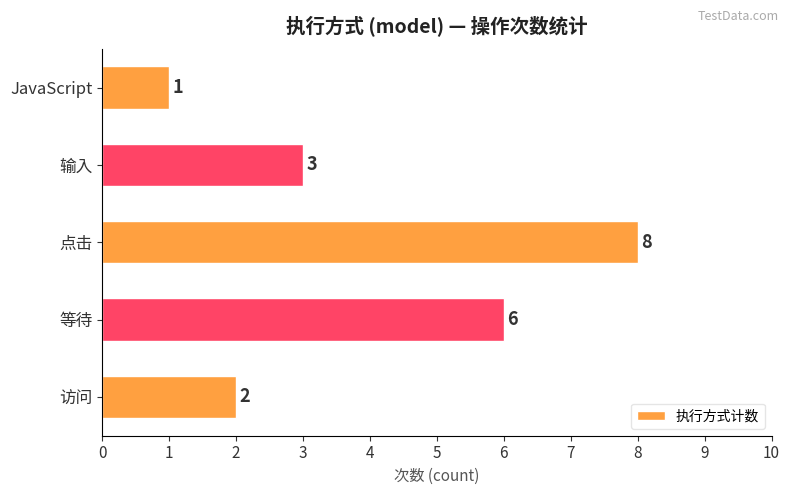

Rank the categories by value from highest to lowest.

点击, 等待, 输入, 访问, JavaScript